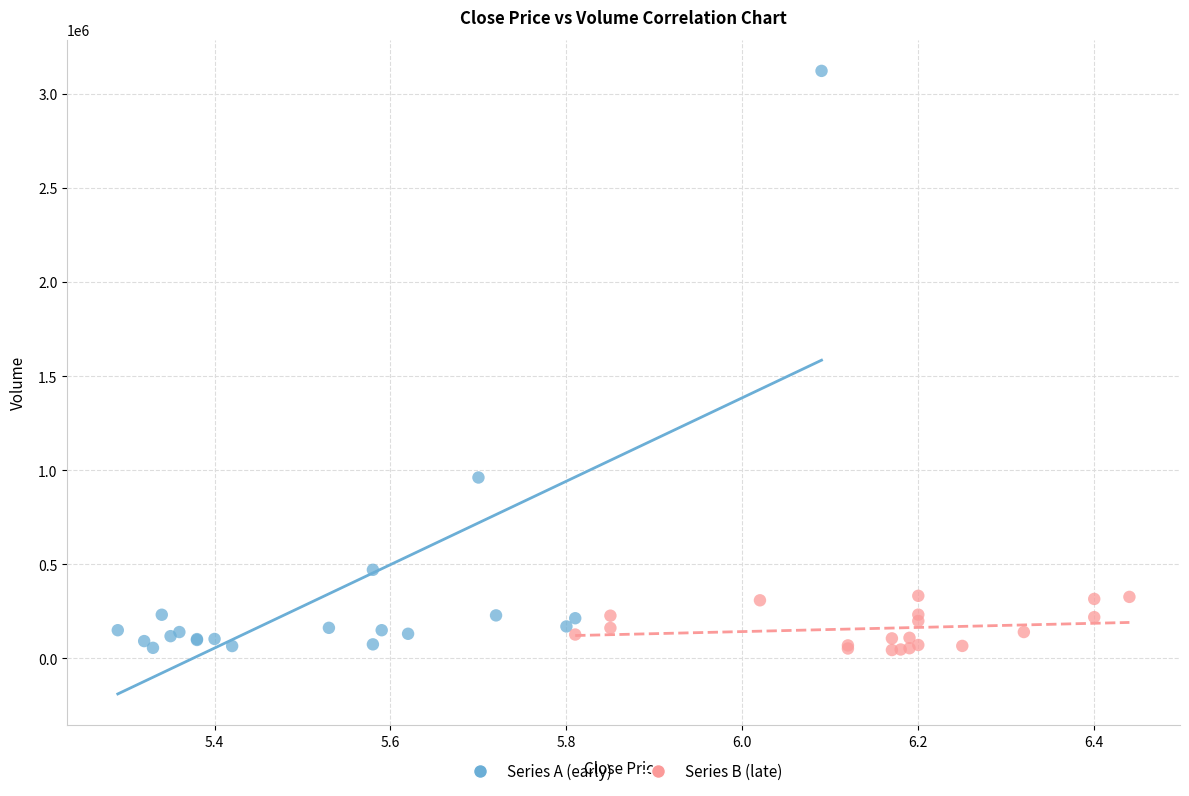

Which series has the widest spread of Y values?

Series A (early)